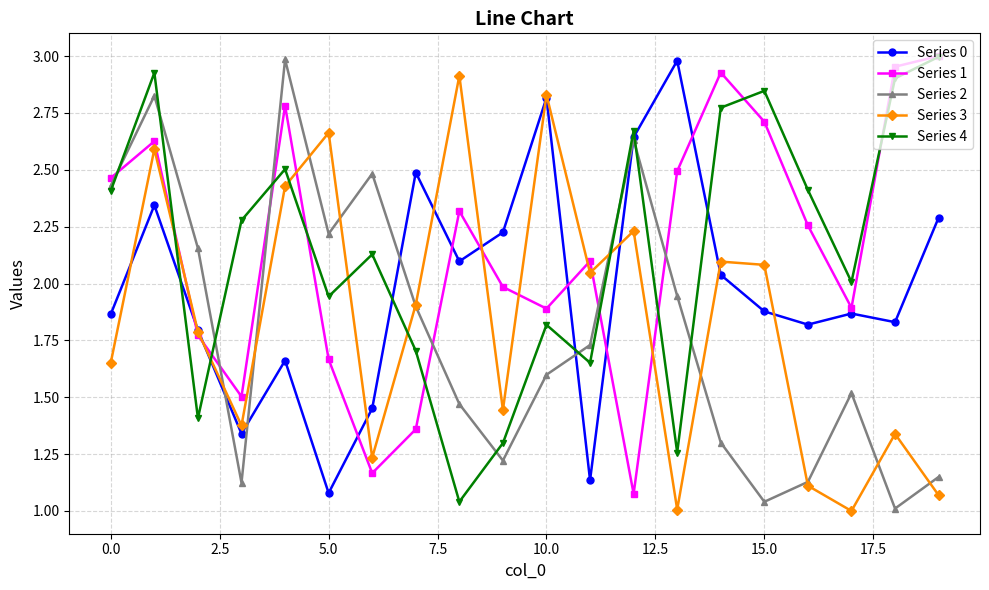

In Series 4, how many points are higher than both neighbors (excluding endpoints)?

6